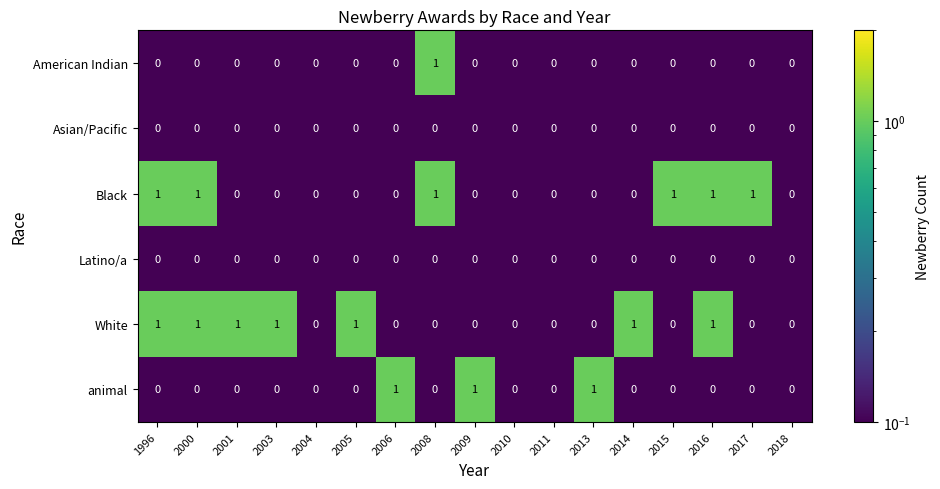

What is the greatest value displayed?

1